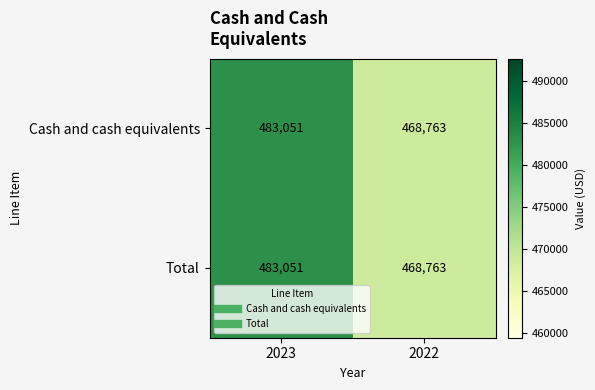

What is the difference between the maximum and minimum values in the Cash and cash equivalents series?

14288